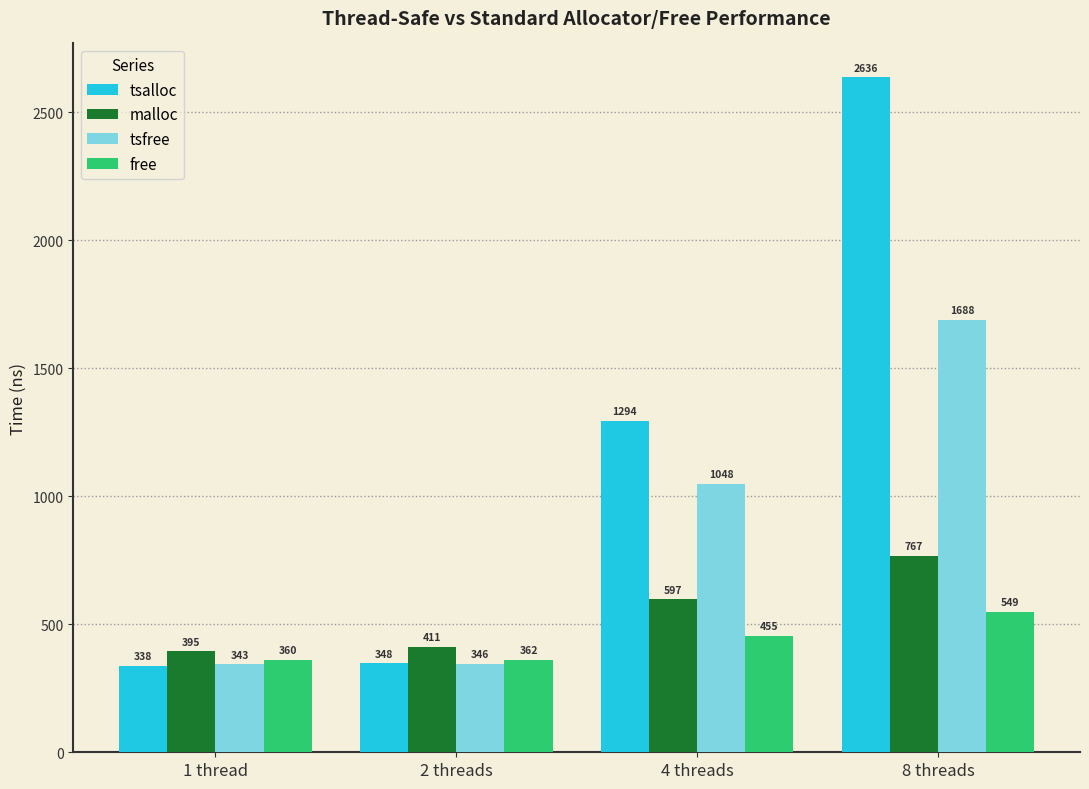

Rank the series at 8 threads from highest to lowest value.

tsalloc, tsfree, malloc, free